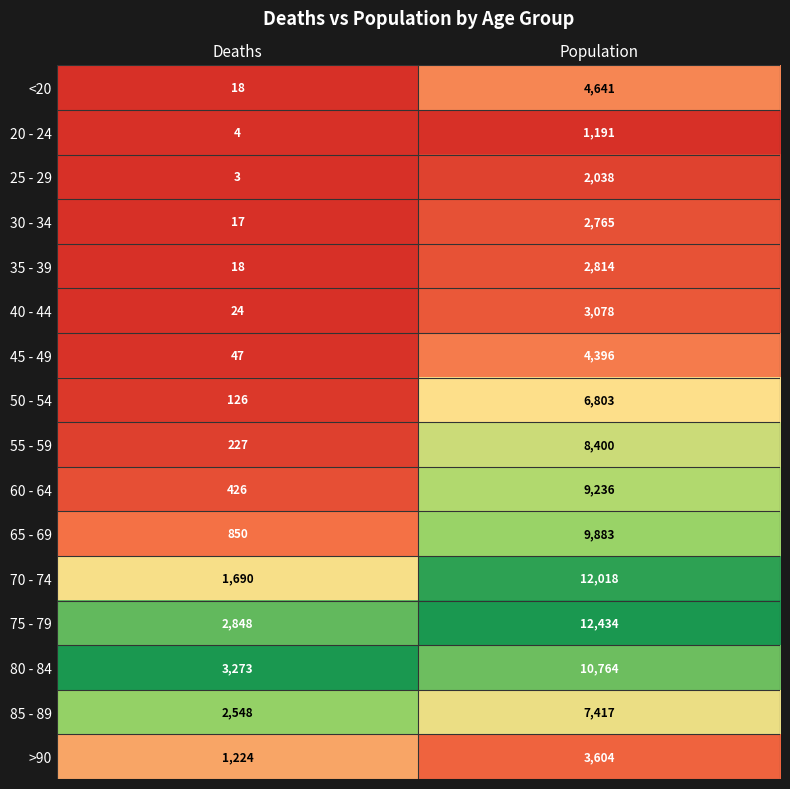

Rank the series at Population from lowest to highest value.

20 - 24, 25 - 29, 30 - 34, 35 - 39, 40 - 44, >90, 45 - 49, <20, 50 - 54, 85 - 89, 55 - 59, 60 - 64, 65 - 69, 80 - 84, 70 - 74, 75 - 79